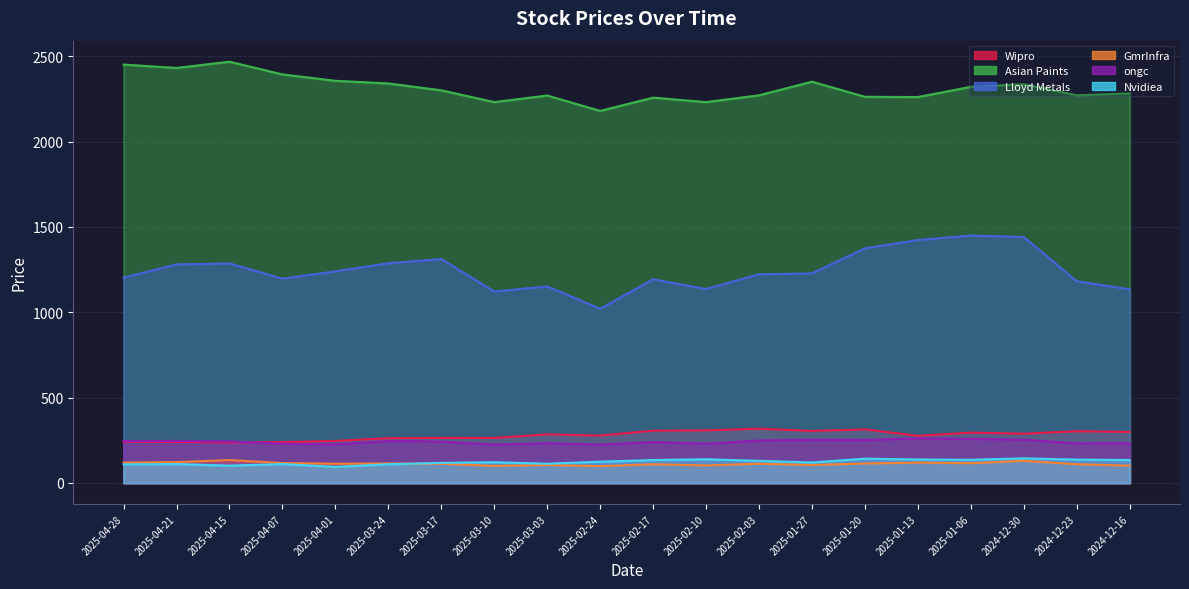

Rank the series by their maximum value, from highest to lowest.

Asian Paints, Lloyd Metals, Wipro, ongc, Nvidiea, GmrInfra